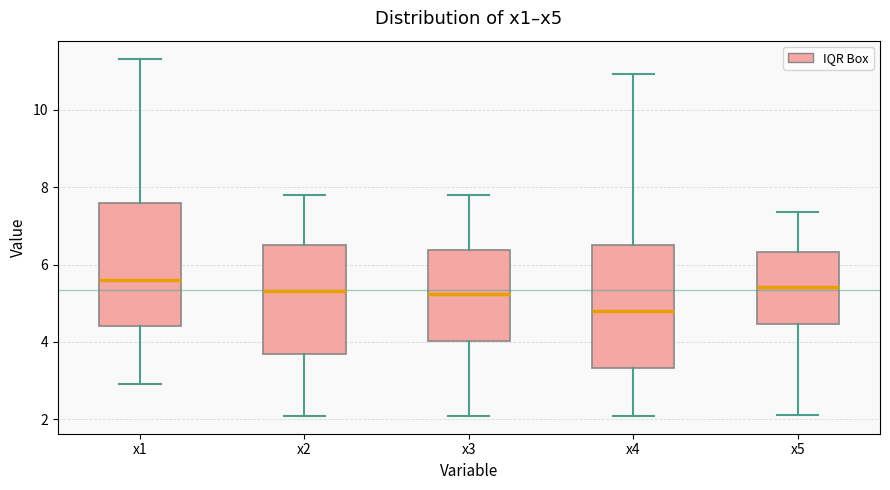

Where is the upper edge of the box for x4 on the y-axis? The values are not printed on the chart, so give them approximately, as read against the axis.

6.6